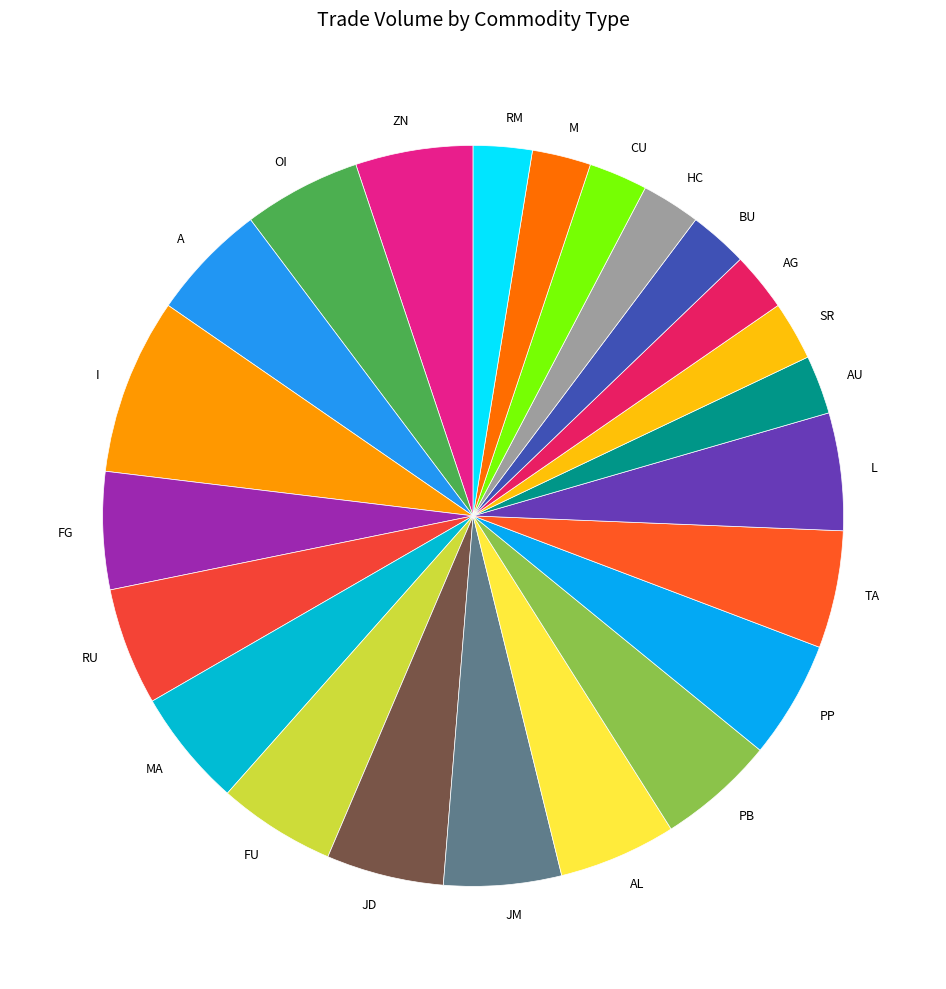

True or false: RU accounts for 16% of the total.

False